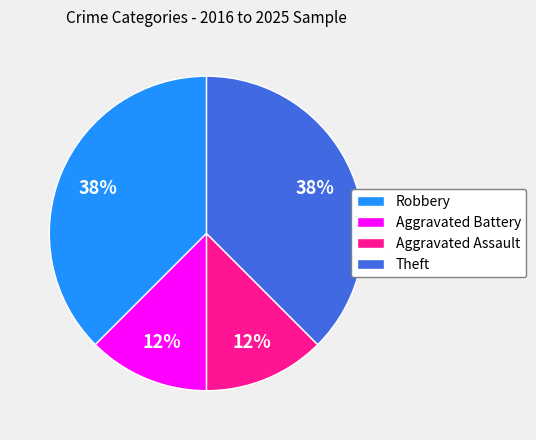

To the nearest percent, what is the average slice percentage?

25%